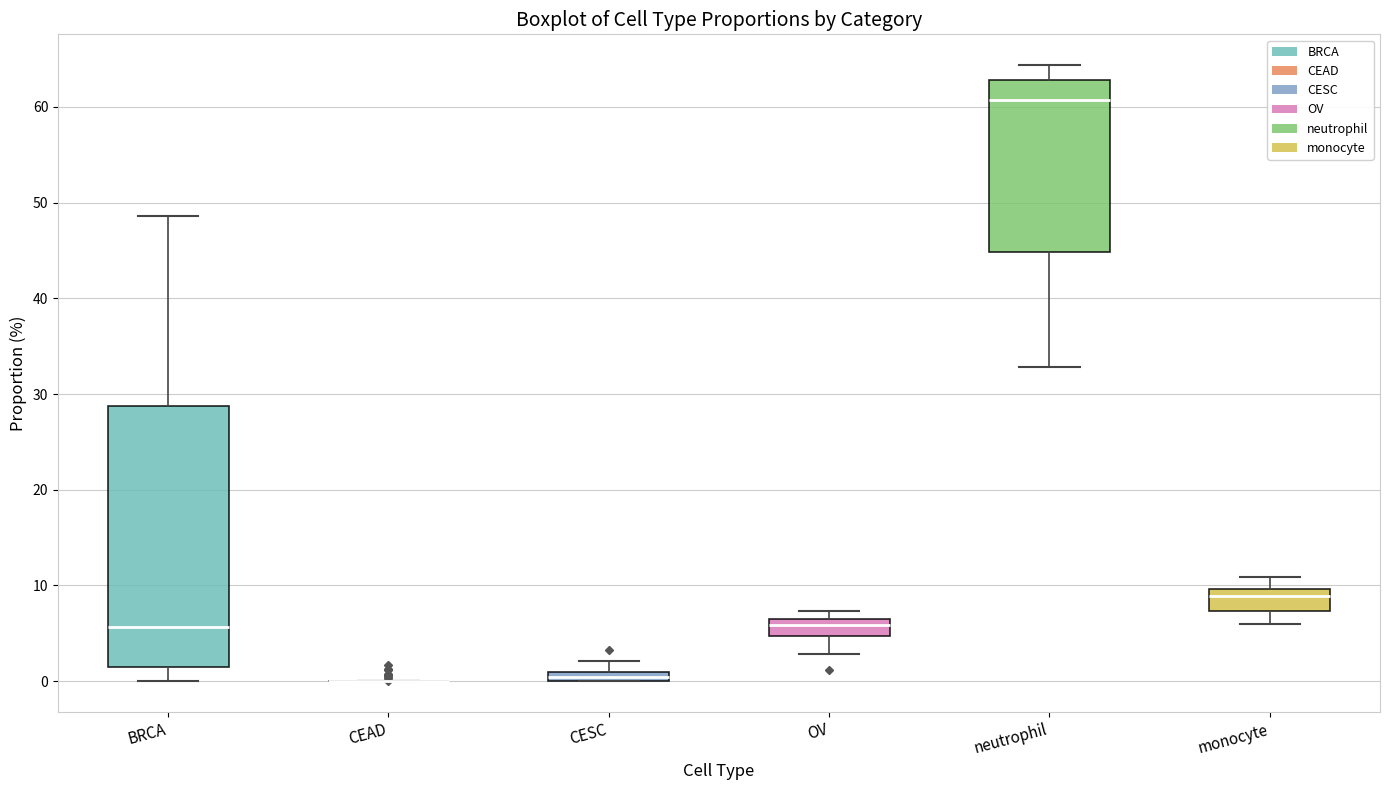

Comparing the boxes themselves (not the whiskers), which one is the tallest?

BRCA